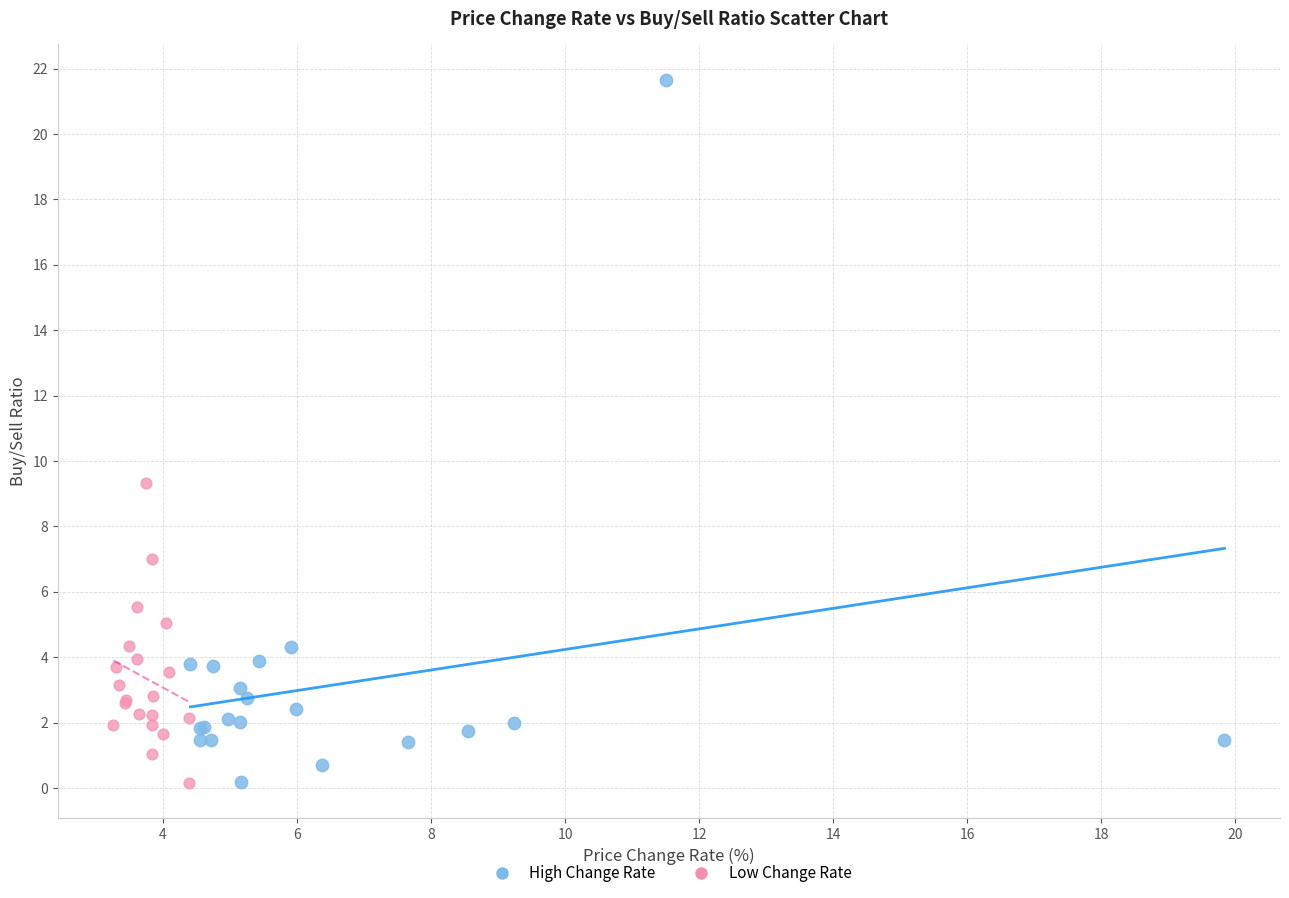

Which series reaches the maximum Y coordinate?

High Change Rate